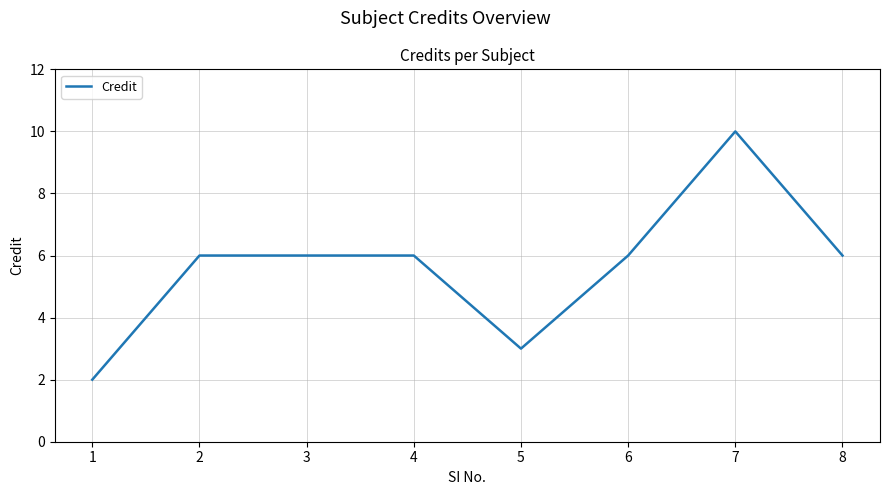

Is it true that the value at 1 is 2?

True